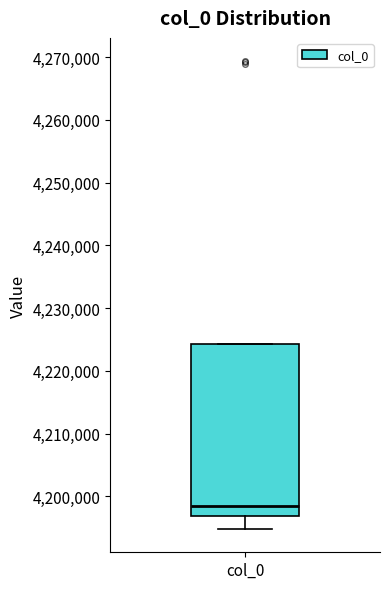

Transcribe this box plot: give where the median line is, the range the box spans, and where the two whiskers end, as read against the y-axis. The values are not printed on the chart, so give them approximately, as read against the axis.

median 4198000, box 4197000 to 4224000, whiskers 4195000 to 4224000